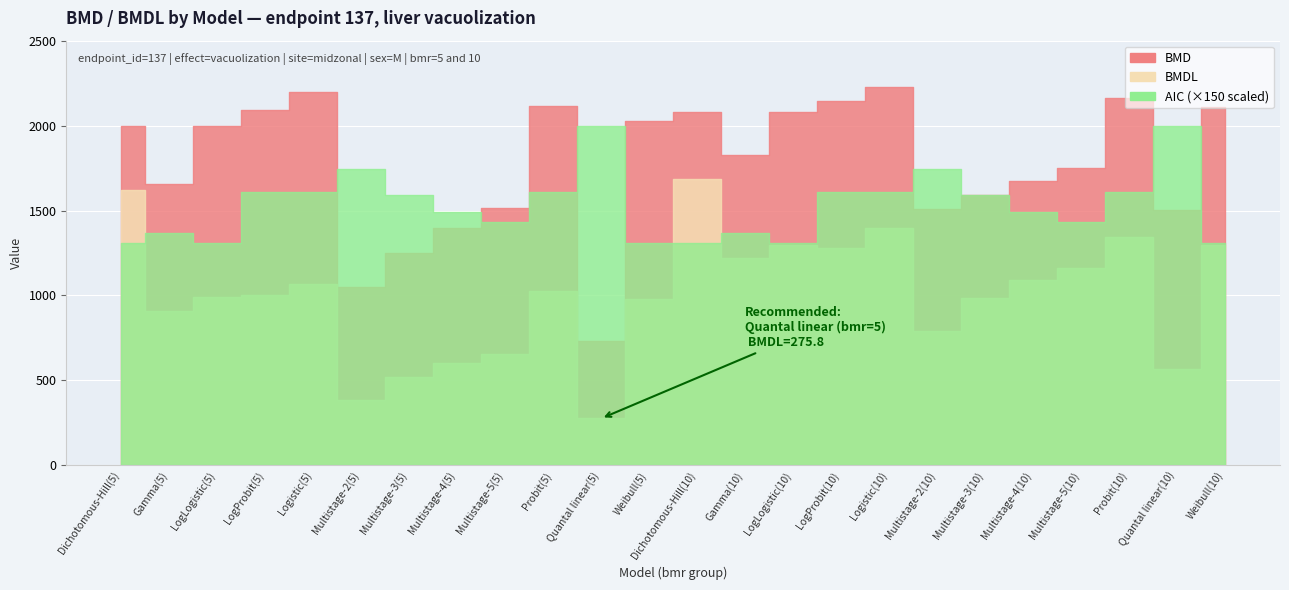

What is the value of the BMDL point at the 17th from the left?

1398.8